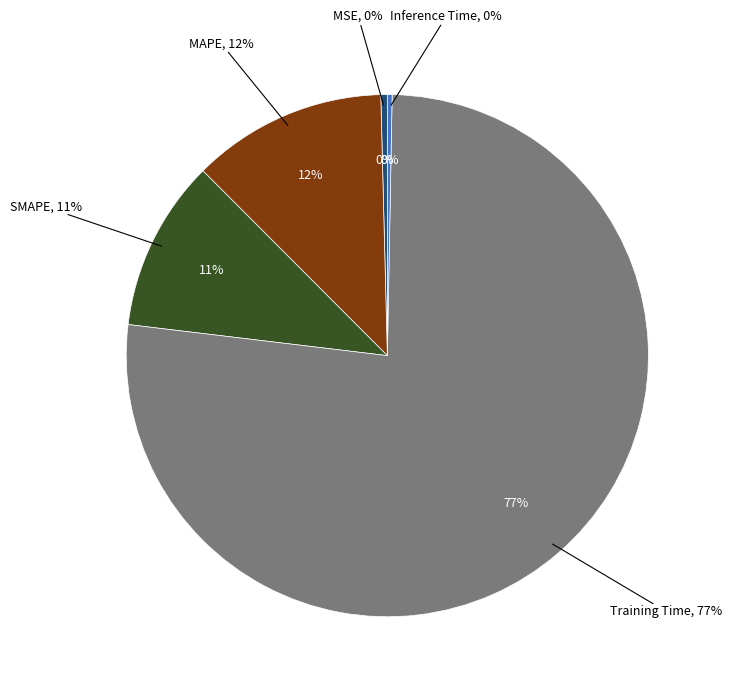

True or false: Training Time accounts for 77% of the total.

True